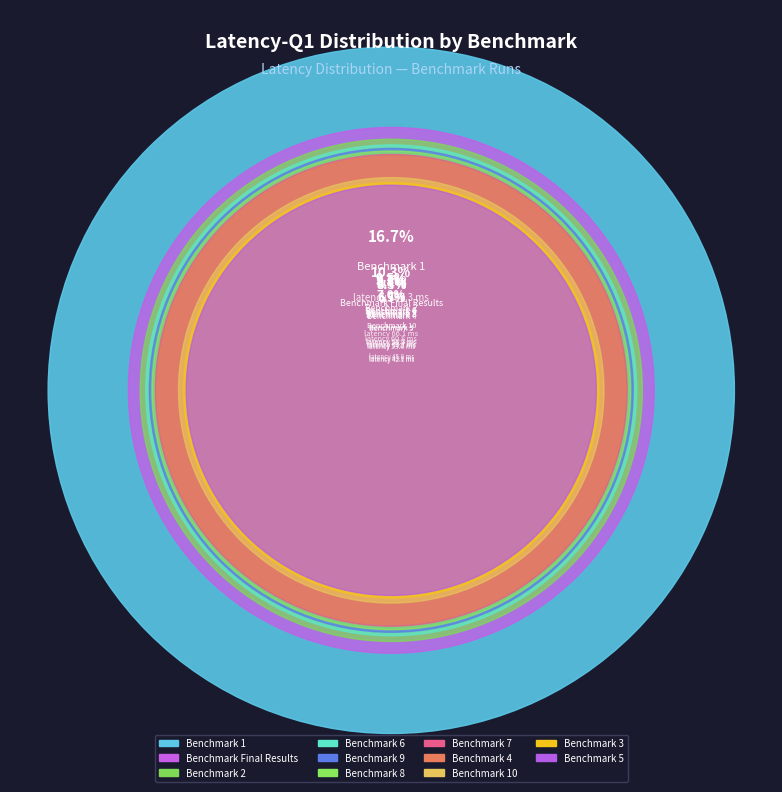

What is the ratio of the value at 10 to the value at Final Results?

0.7